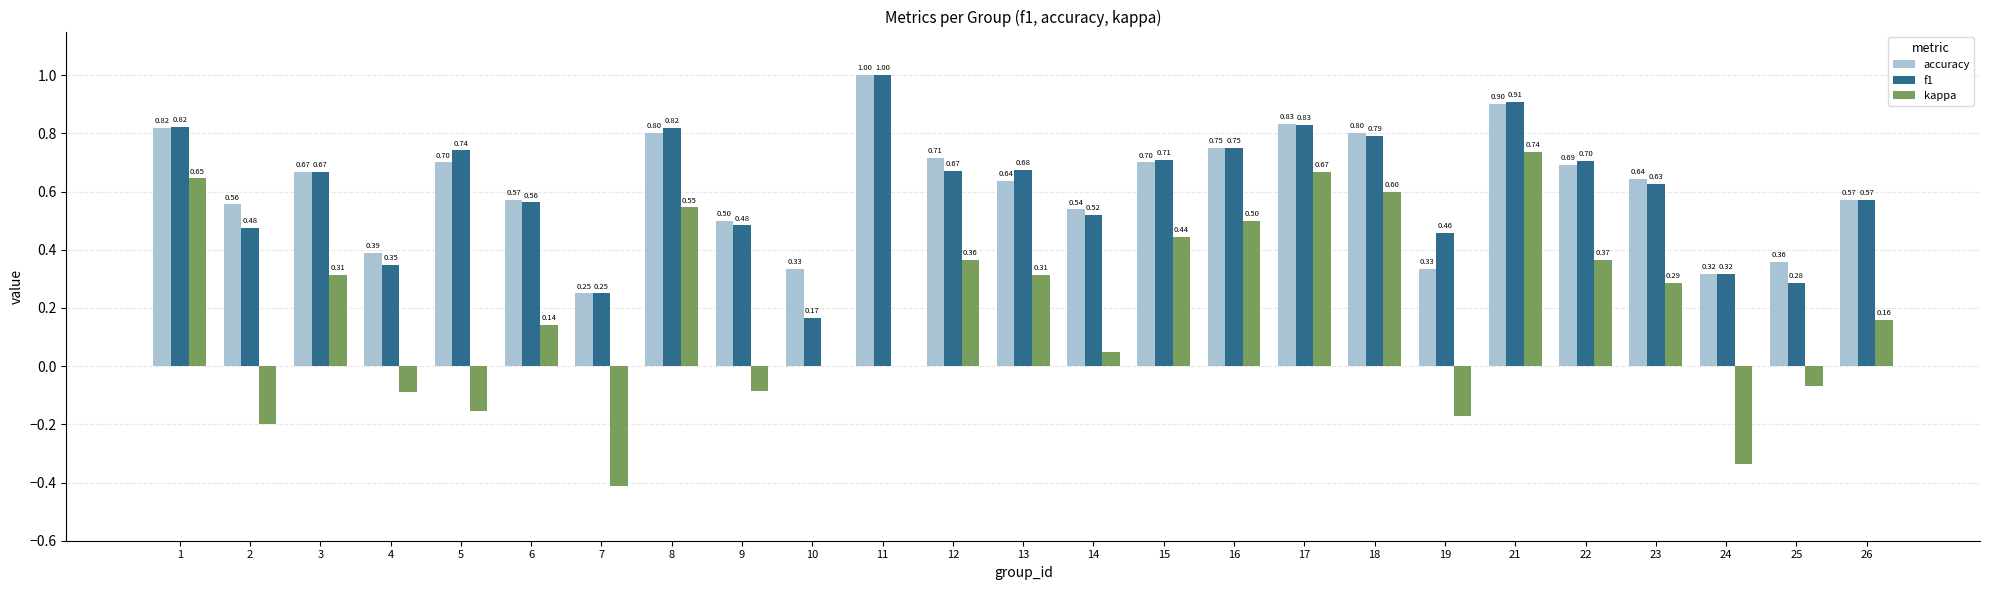

What is the sum of all accuracy values?

15.4